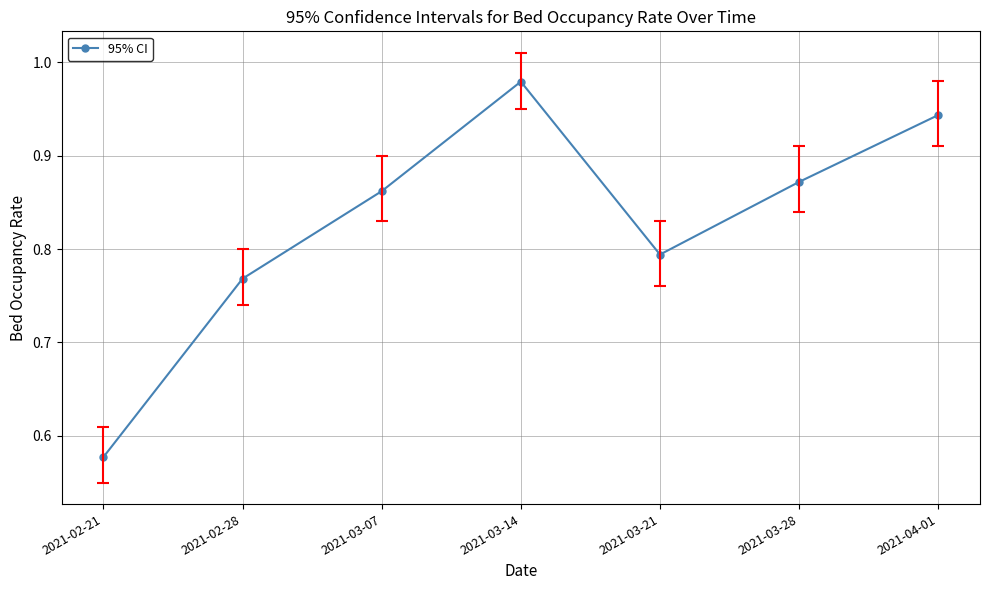

At which category does the chart reach its minimum across all series?

2021-02-21